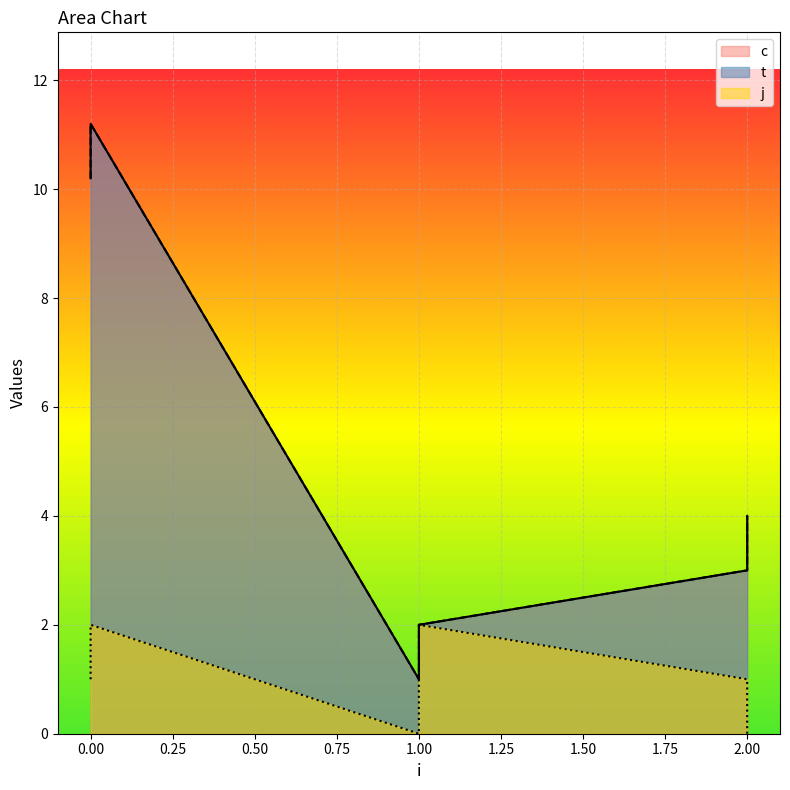

How many lines are shown in the chart?

3